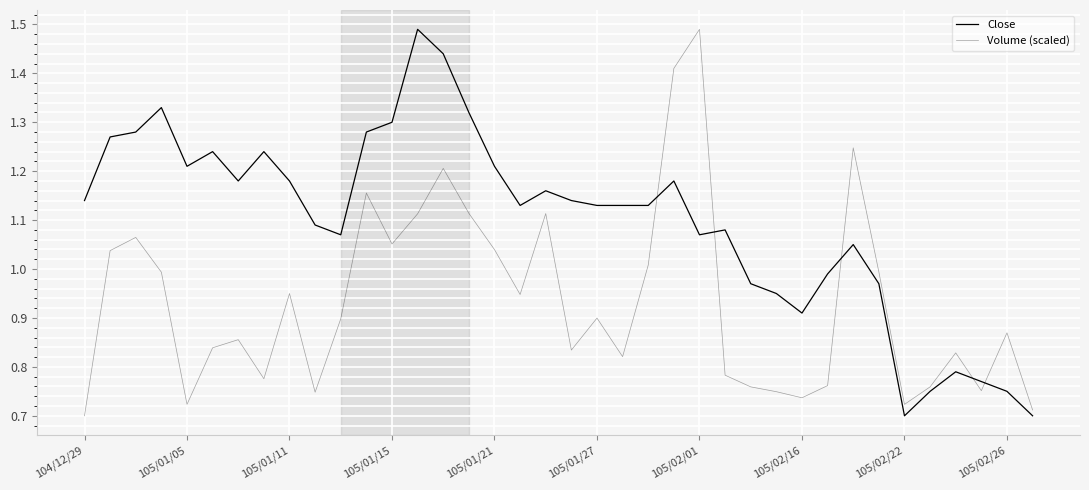

Reading left to right, transcribe all the data shown in this chart.

Close: 1.1	1.3	1.3	1.3	1.2	1.2	1.2	1.2	1.2	1.1	1.1	1.3	1.3	1.5	1.4	1.3	1.2	1.1	1.2	1.1	1.1	1.1	1.1	1.2	1.1	1.1	1.0	0.9	0.9	1.0	1.1	1.0	0.7	0.8	0.8	0.8	0.8	0.7
Volume (scaled): 0.7	1.0	1.1	1.0	0.7	0.8	0.9	0.8	1.0	0.7	0.9	1.2	1.1	1.1	1.2	1.1	1.0	0.9	1.1	0.8	0.9	0.8	1.0	1.4	1.5	0.8	0.8	0.7	0.7	0.8	1.2	1.0	0.7	0.8	0.8	0.8	0.9	0.7